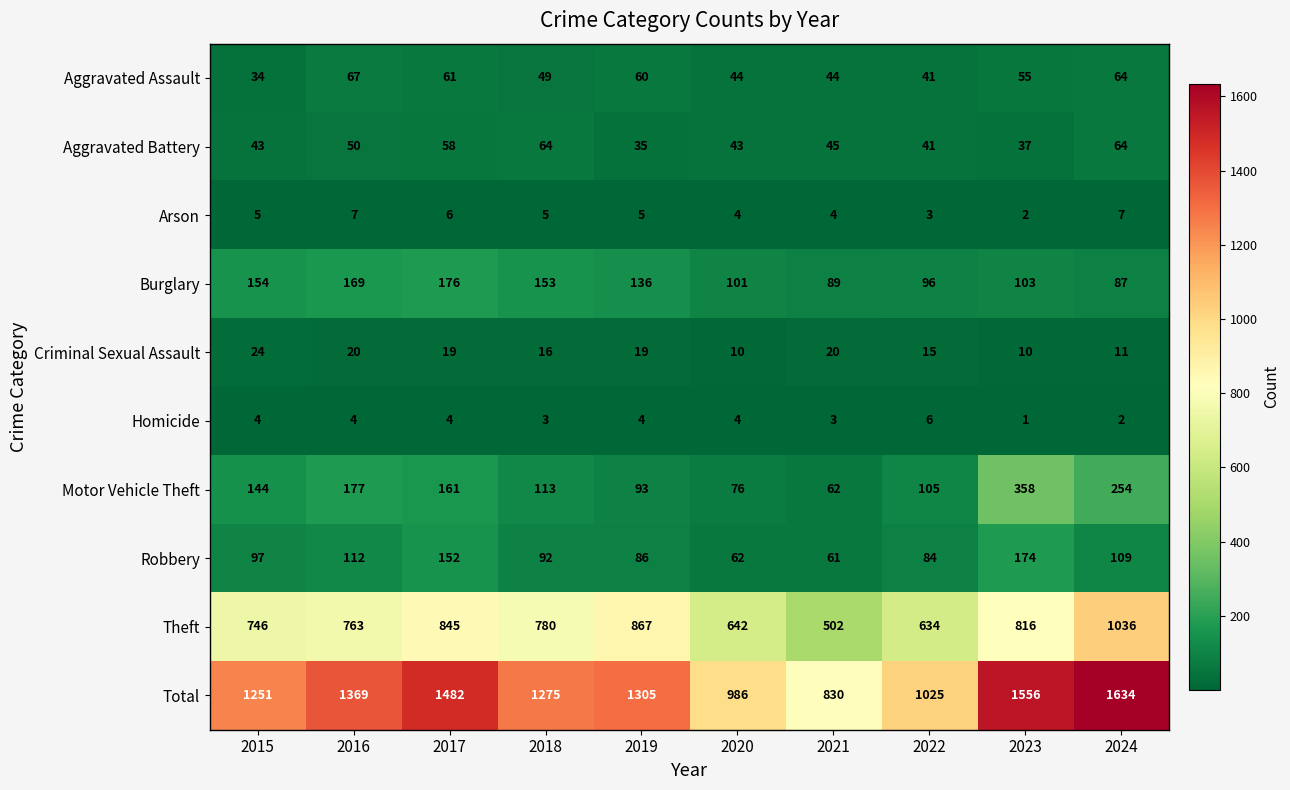

The Homicide series shows 2 at 2024. True or false?

True